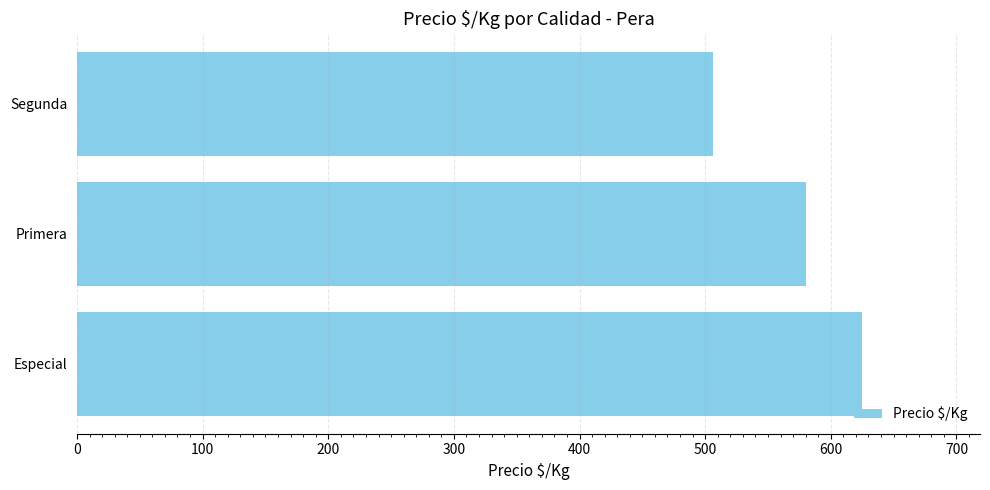

What is the ratio of the value at Especial to the value at Segunda?

1.2